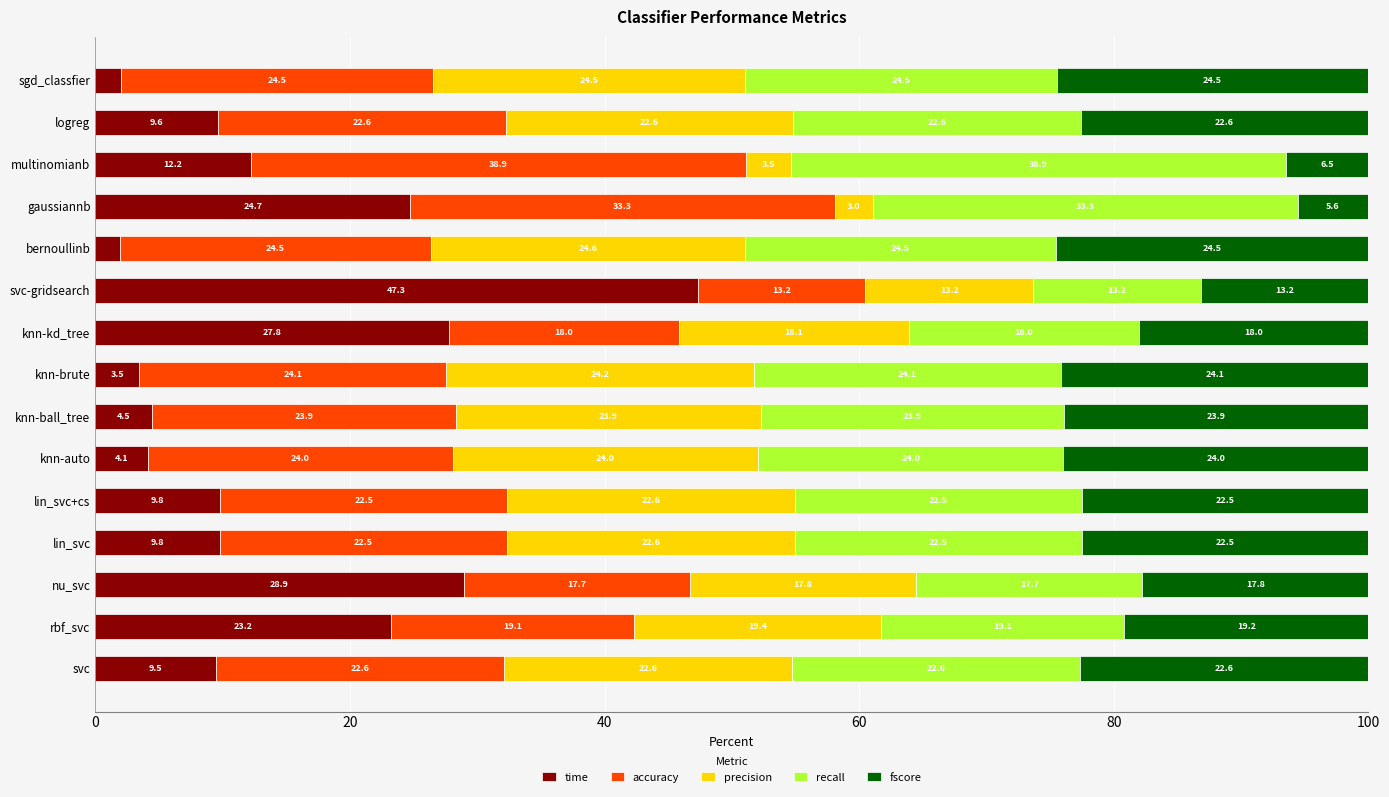

True or false: time has a value of 4.5 at knn-ball_tree.

True